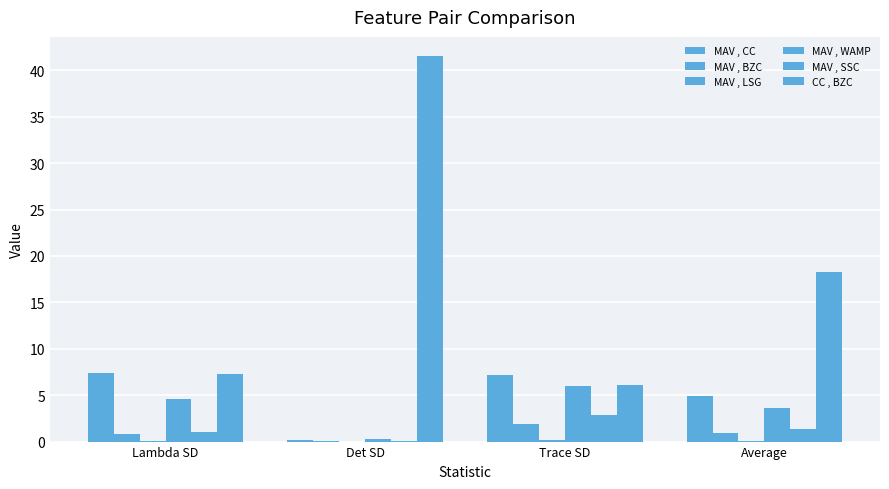

How many distinct data groups are displayed?

6